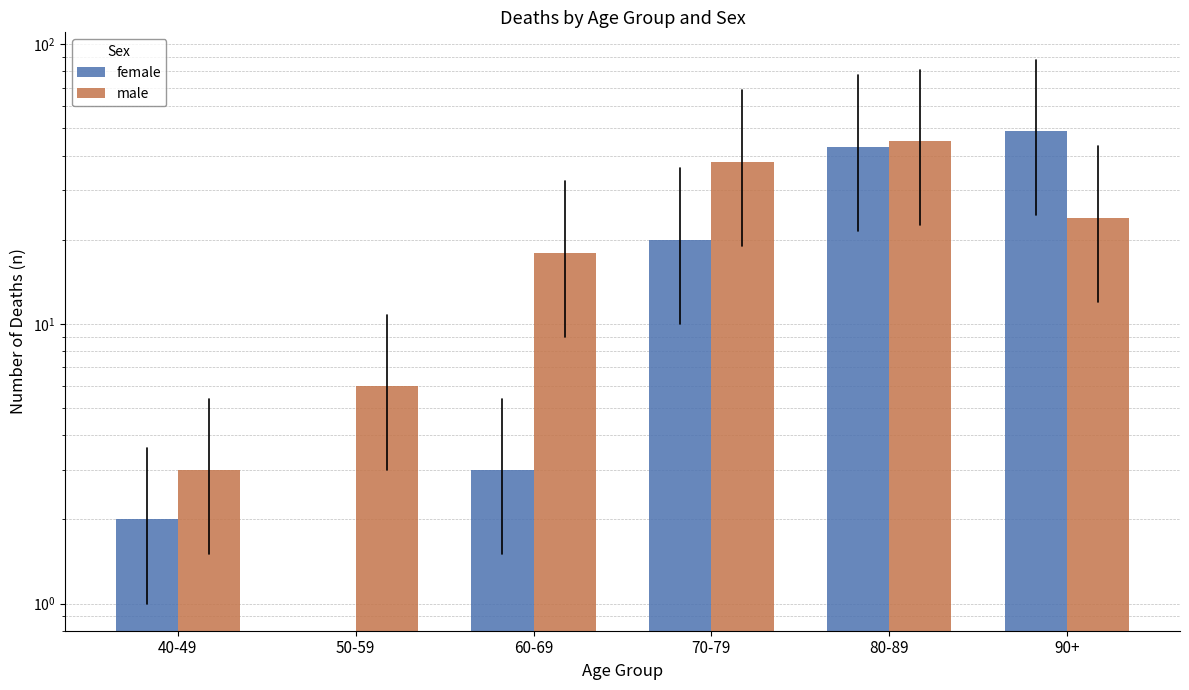

How many distinct data groups are displayed?

2